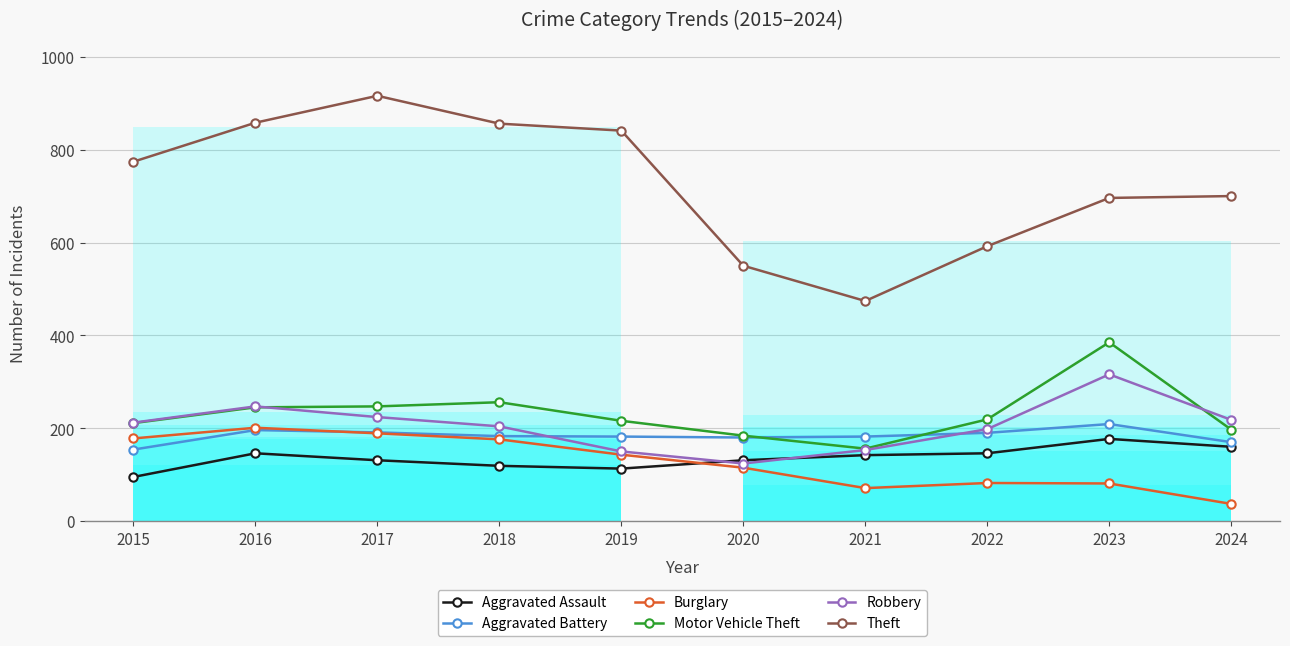

Which series has the widest spread of values?

Theft